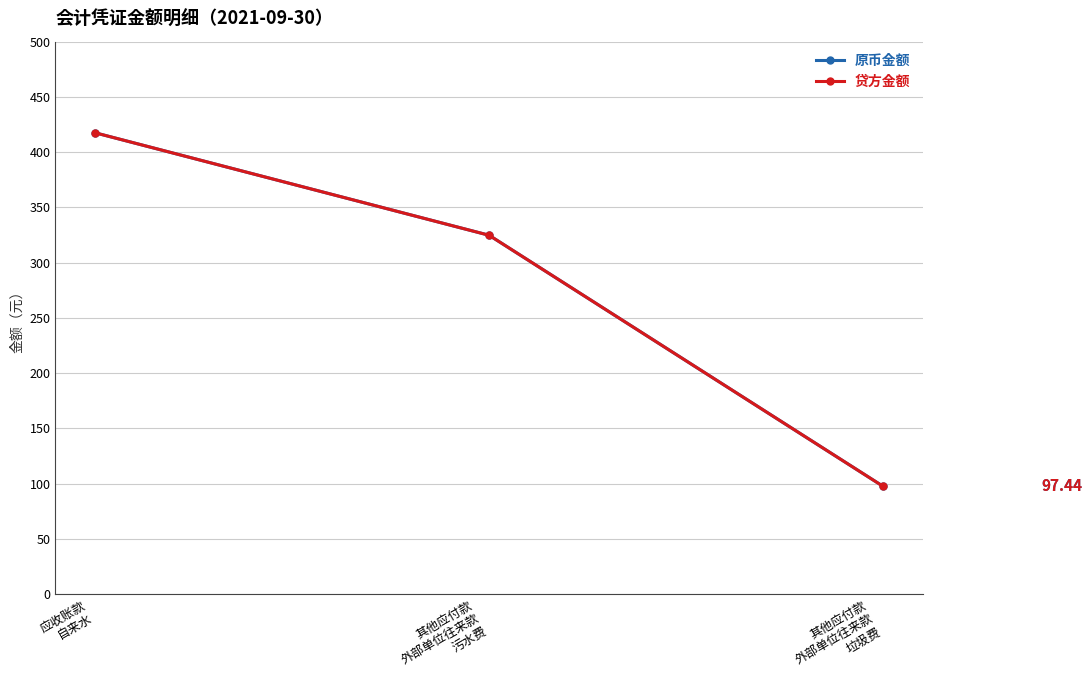

What is the value of the 原币金额 point at the 1st from the left?

417.6